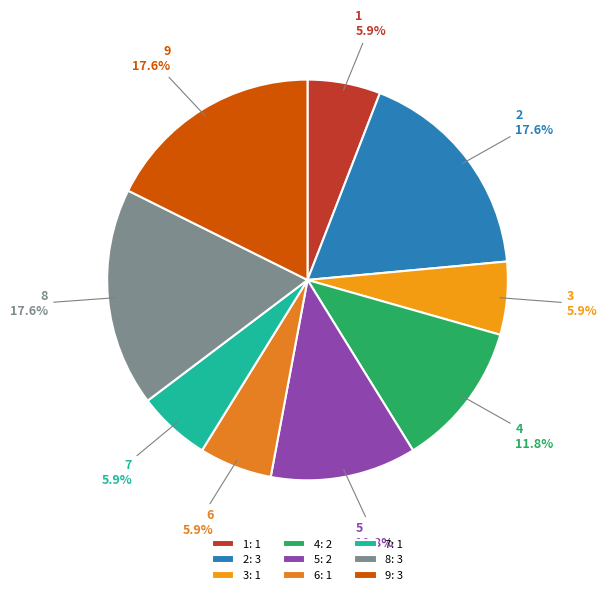

True or false: 7 accounts for 6% of the total.

True